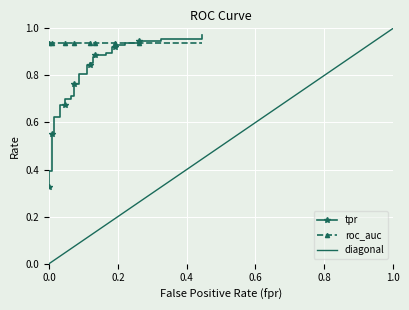

True or false: roc_auc has more than 1 points higher than both neighbors.

False